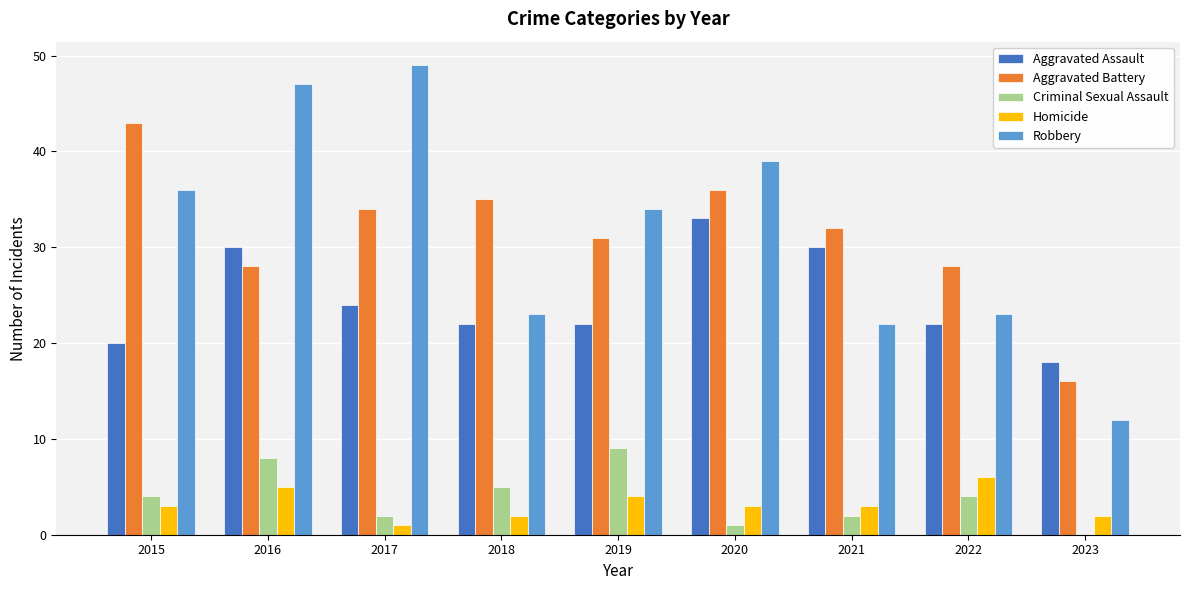

The Aggravated Battery series shows 16 at 2023. True or false?

True